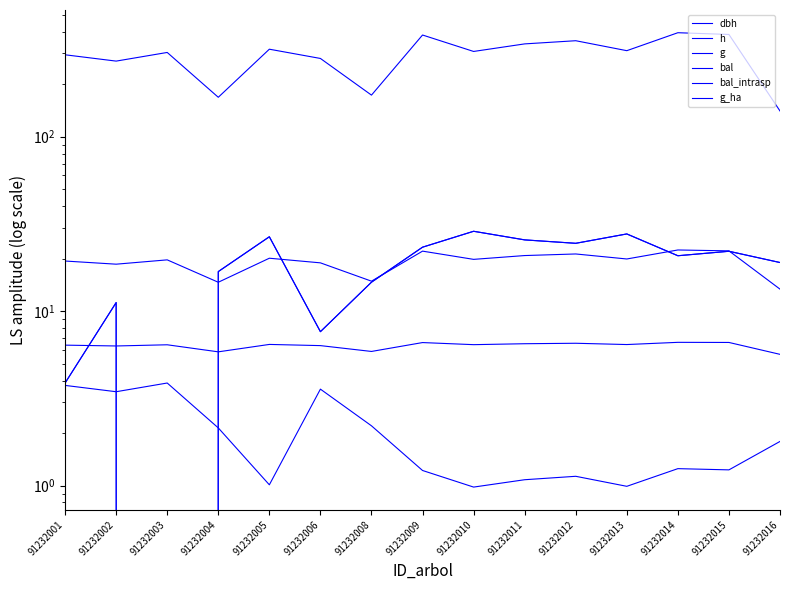

Does the chart have visible grid lines?

No